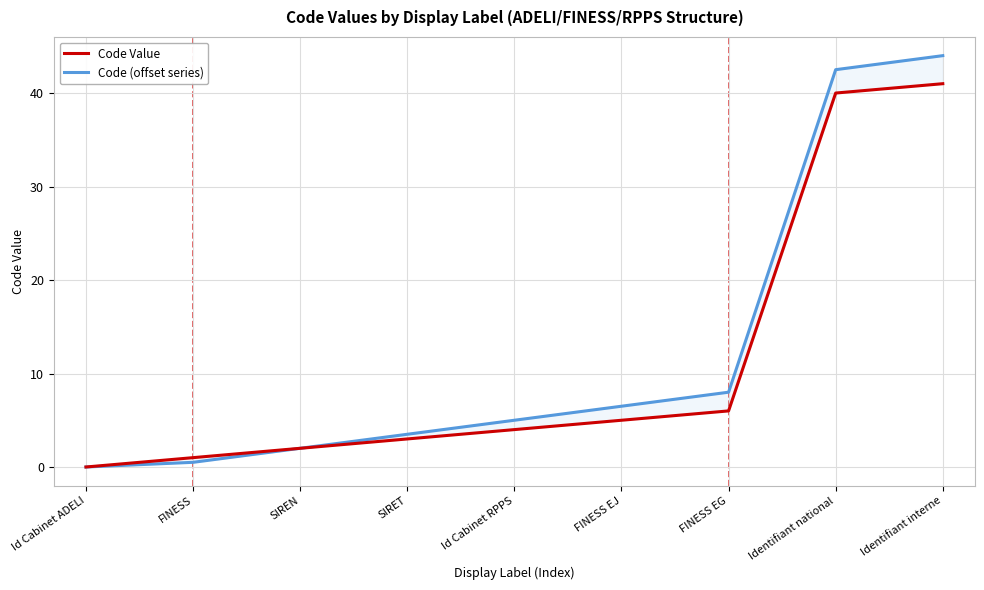

Where does the Code (offset series) series first go above 5?

FINESS EJ